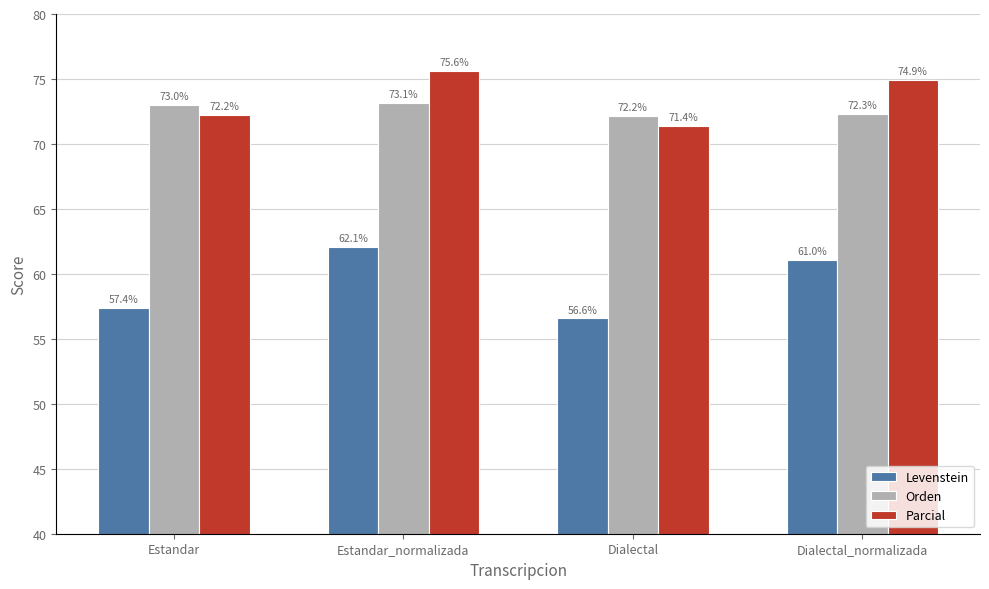

What is the label of the 1st bar from the left?

Estandar